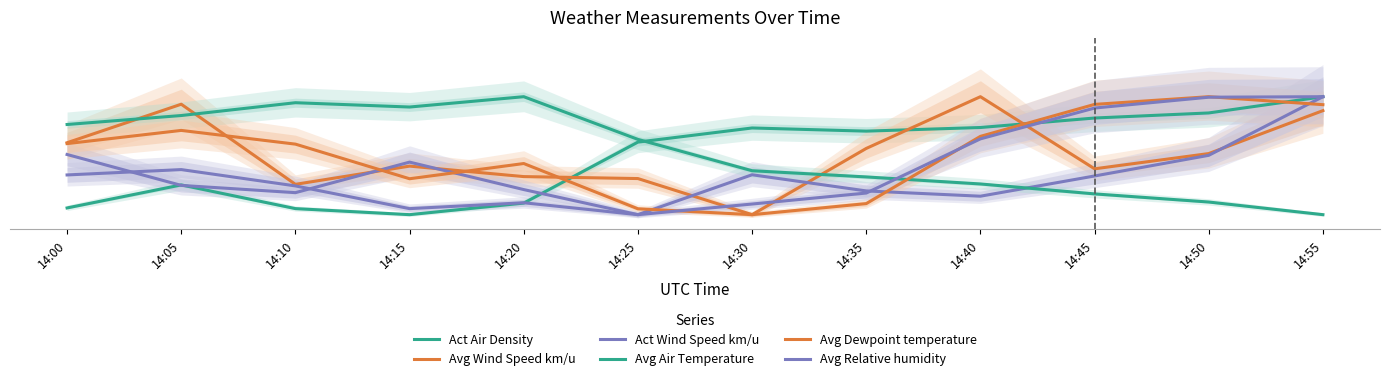

Reading left to right, transcribe all the data shown in this chart.

Act Air Density: 14:00=14.6	14:05=30.2	14:10=14.1	14:15=10.0	14:20=17.9	14:25=59.2	14:30=68.8	14:35=66.6	14:40=69.1	14:45=75.5	14:50=79.0	14:55=90.0
Avg Wind Speed km/u: 14:00=58.8	14:05=84.9	14:10=30.6	14:15=42.9	14:20=35.8	14:25=34.5	14:30=10.0	14:35=54.9	14:40=90.0	14:45=41.1	14:50=51.4	14:55=80.5
Act Wind Speed km/u: 14:00=50.8	14:05=29.9	14:10=24.9	14:15=45.6	14:20=27.0	14:25=10.0	14:30=37.1	14:35=26.1	14:40=22.5	14:45=36.2	14:50=50.2	14:55=90.0
Avg Air Temperature: 14:00=71.1	14:05=77.2	14:10=85.9	14:15=83.0	14:20=90.0	14:25=61.1	14:30=39.8	14:35=35.6	14:40=30.8	14:45=24.1	14:50=18.6	14:55=10.0
Avg Dewpoint temperature: 14:00=58.2	14:05=67.1	14:10=57.8	14:15=34.4	14:20=44.7	14:25=14.0	14:30=10.0	14:35=17.5	14:40=63.1	14:45=84.8	14:50=90.0	14:55=84.6
Avg Relative humidity: 14:00=36.9	14:05=40.6	14:10=29.5	14:15=14.1	14:20=18.1	14:25=10.0	14:30=17.2	14:35=24.7	14:40=61.4	14:45=82.3	14:50=89.7	14:55=90.0